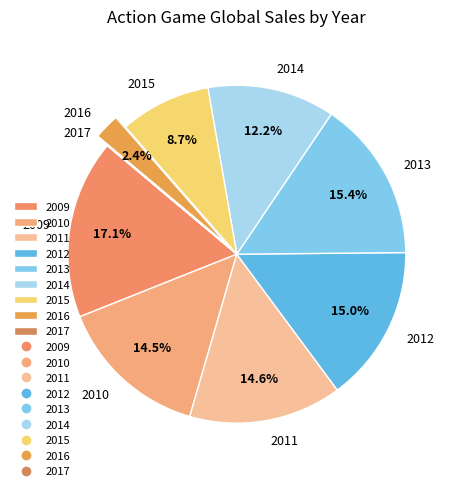

Do 2011 and 2009 together represent more than half of the pie?

No